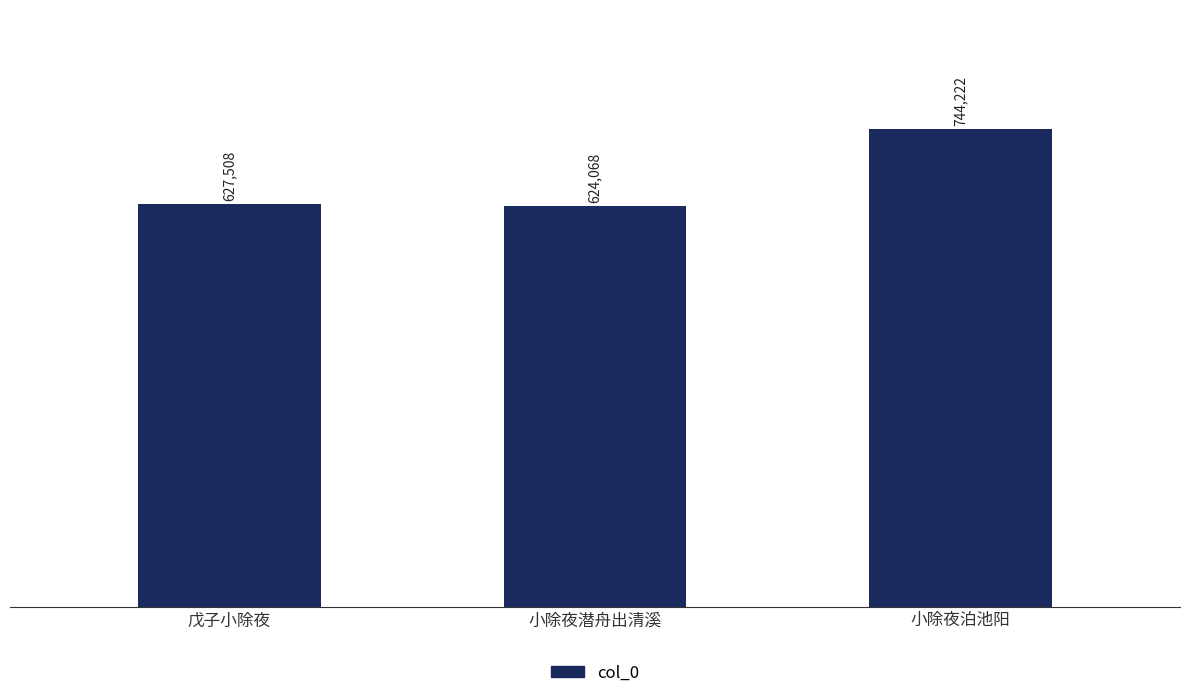

What is the label of the 3rd bar from the right?

戊子小除夜